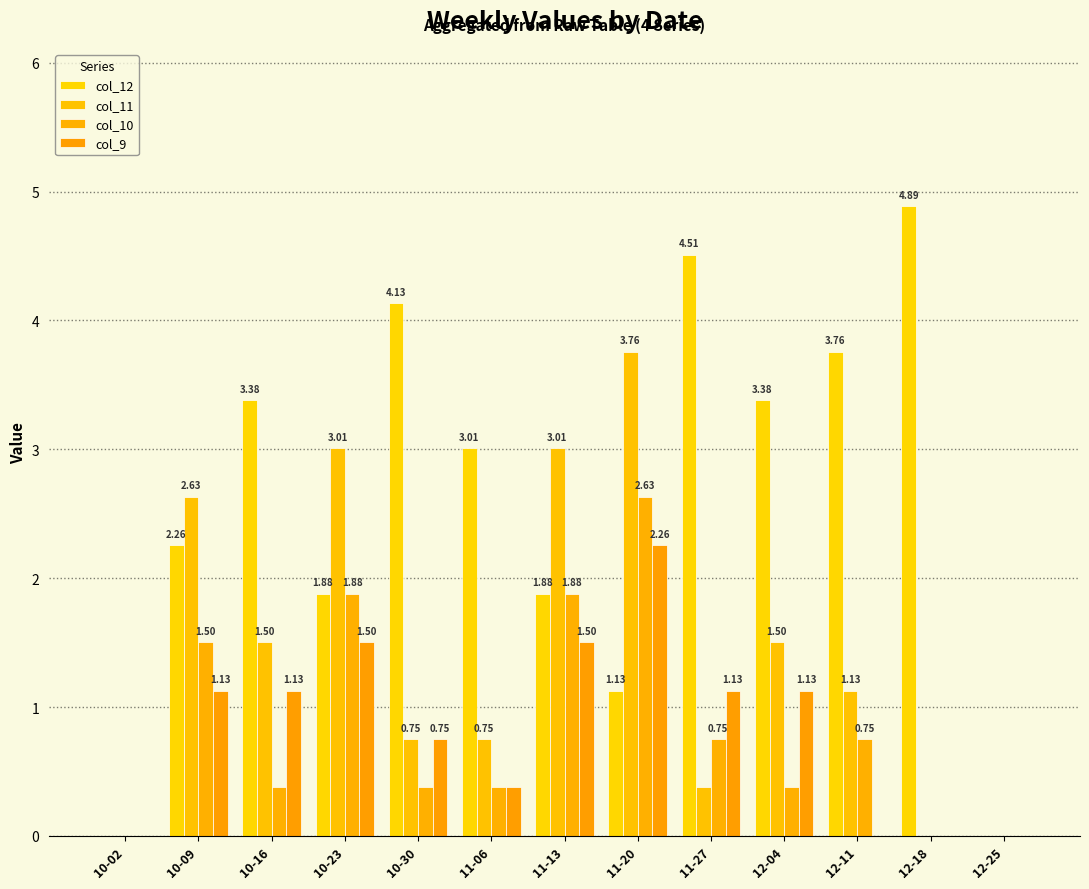

What is the total value across all series at 11-06?

4.5